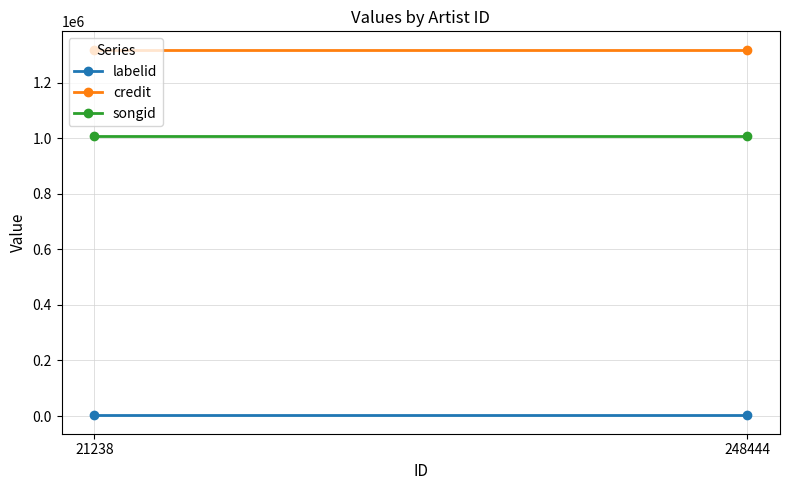

What is the spread (max minus min) of values at 248444?

1316746